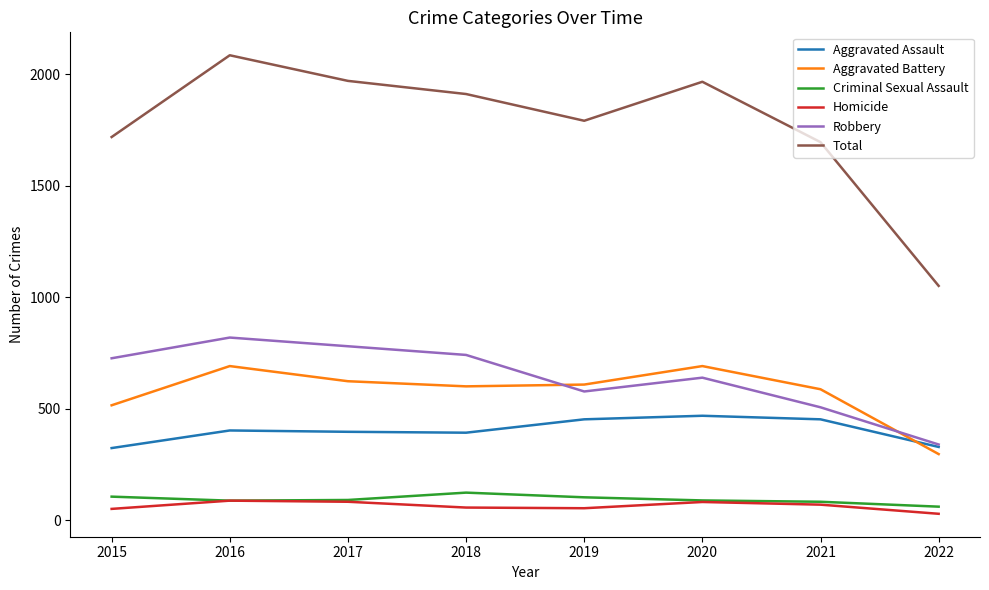

Is it true that Aggravated Battery equals 296 at 2022?

True